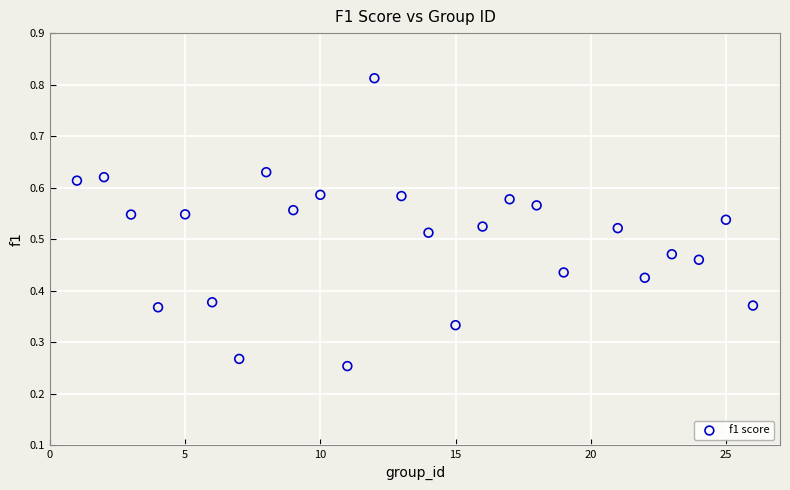

What is the range of X values (max minus min)?

25.0